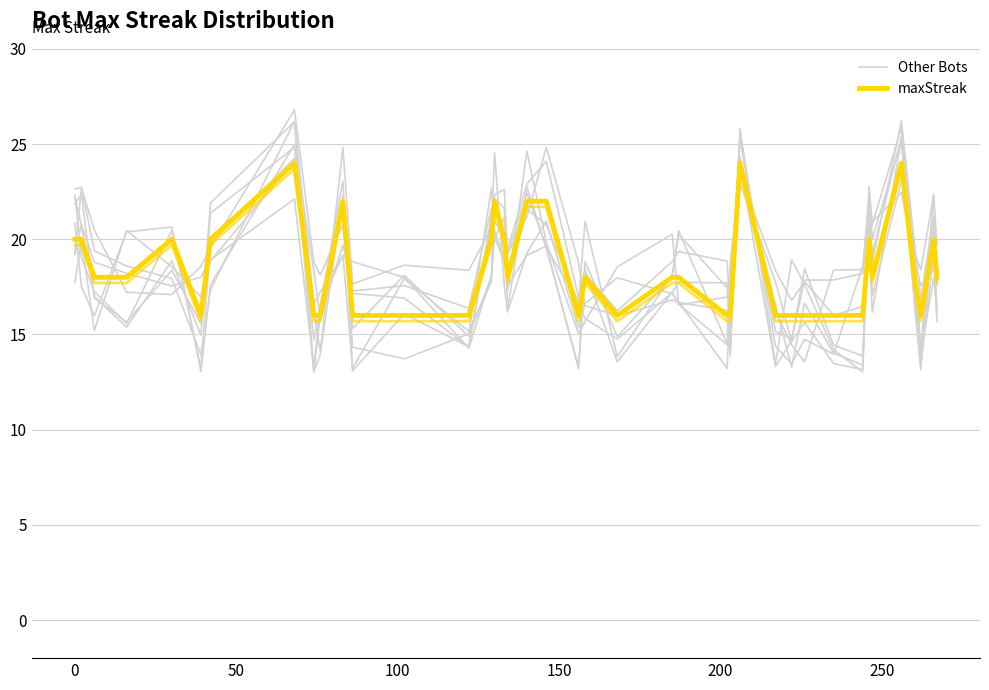

What is the average value of the maxStreak series?

18.4